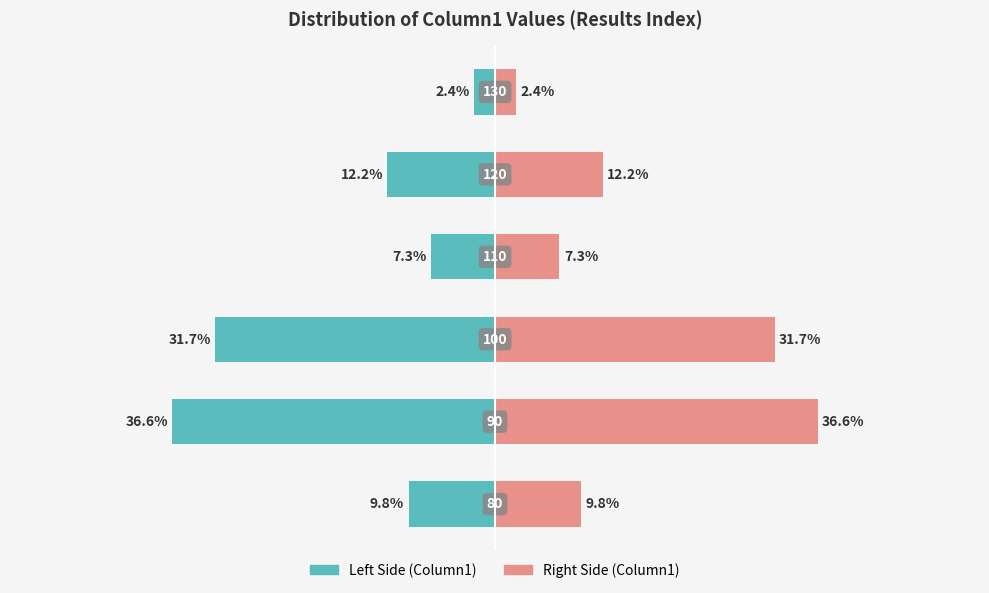

How many values in the Count (right) series are below 12?

3